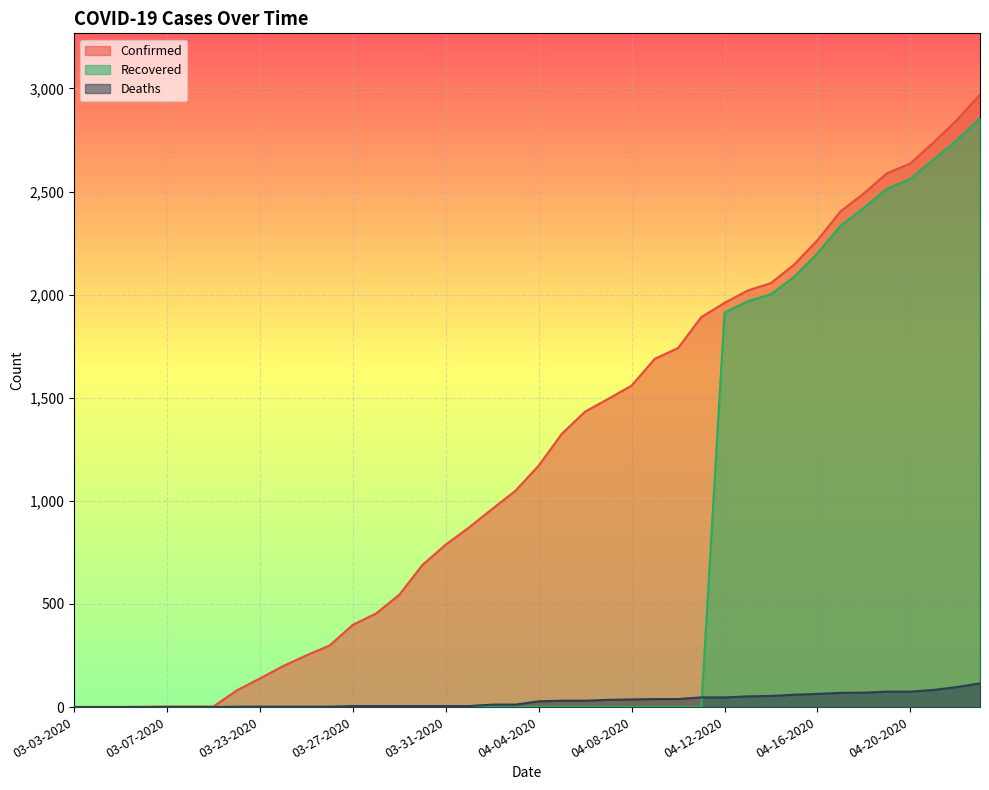

Is it true that Confirmed equals 961 at 04-02-2020?

True